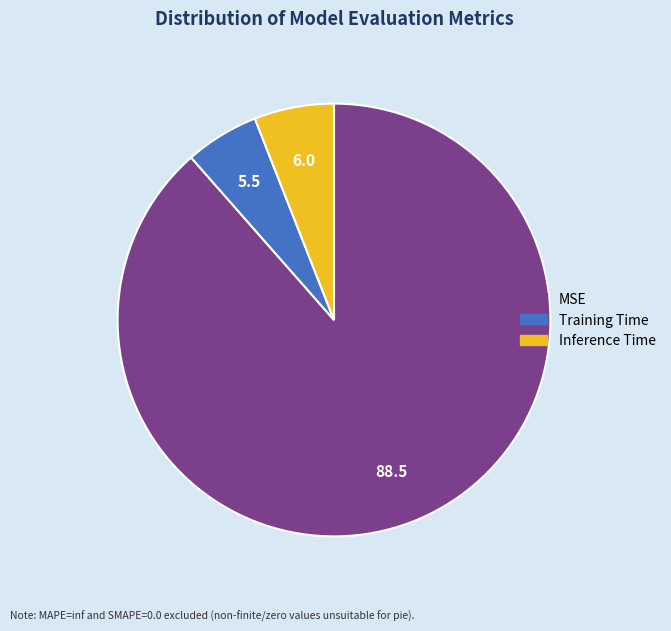

How many segments does this pie chart have?

3